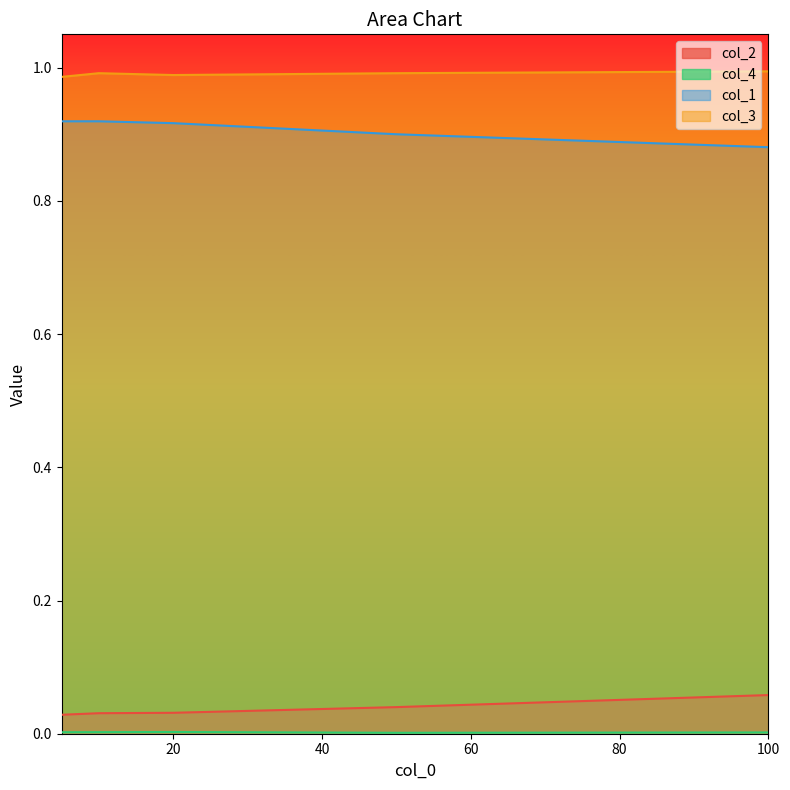

Which series changed the most between 5 and 10?

col_3